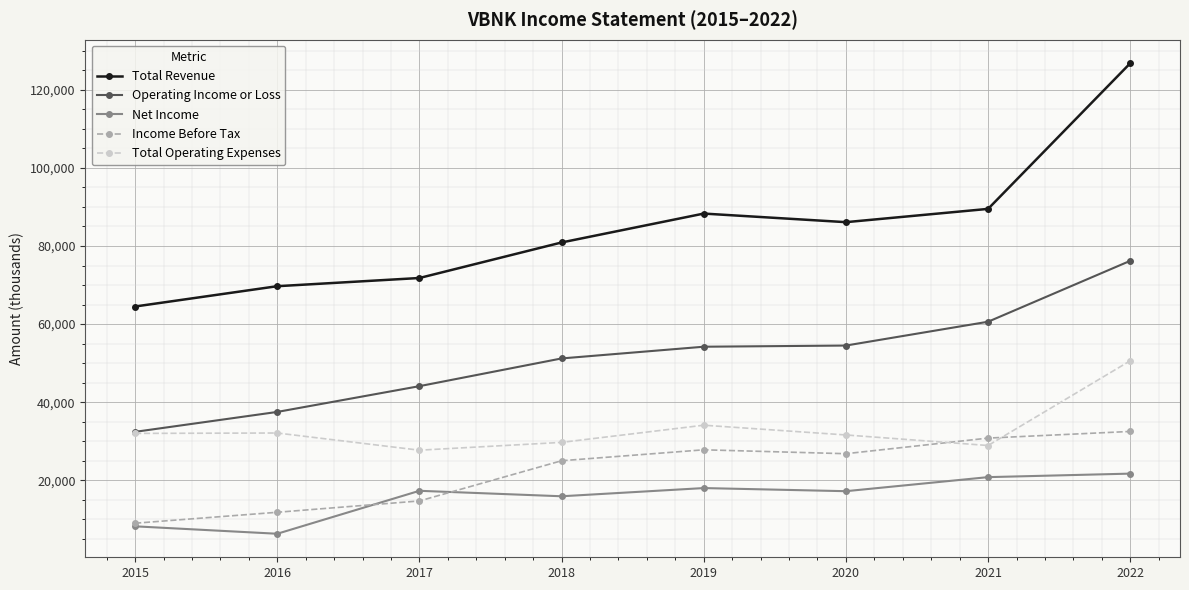

What is the greatest value displayed?

126800